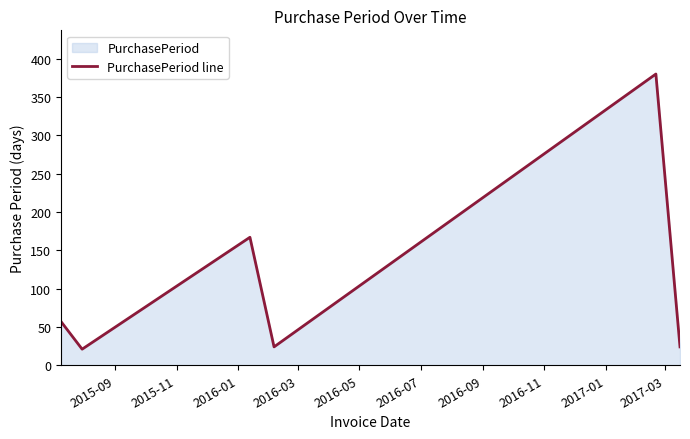

What is the greatest value displayed?

380